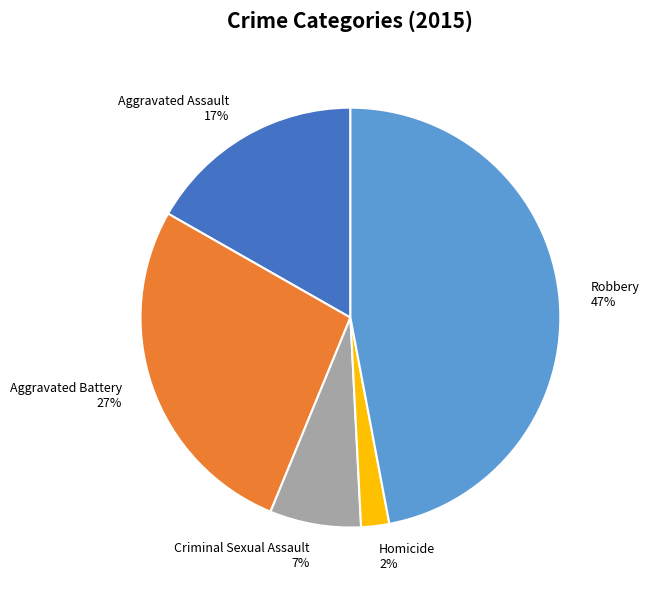

To the nearest percent, what is the difference between the largest and smallest slice percentages?

45%